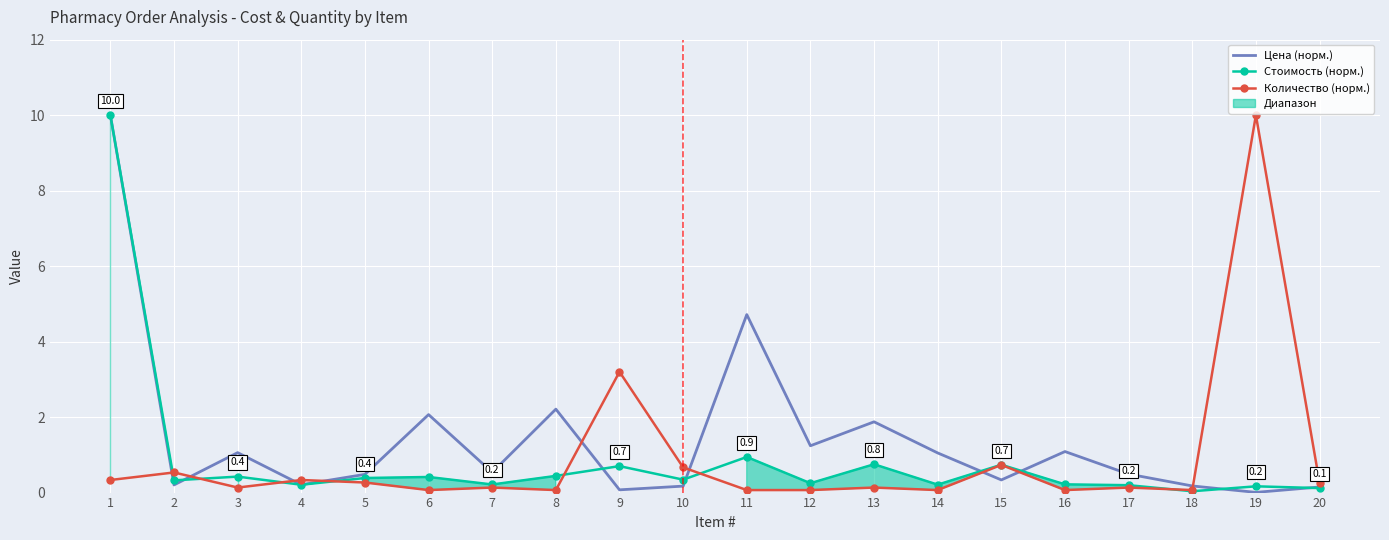

At 7, list the series in order from smallest to largest.

Количество (норм.), Стоимость (норм.), Цена (норм.)